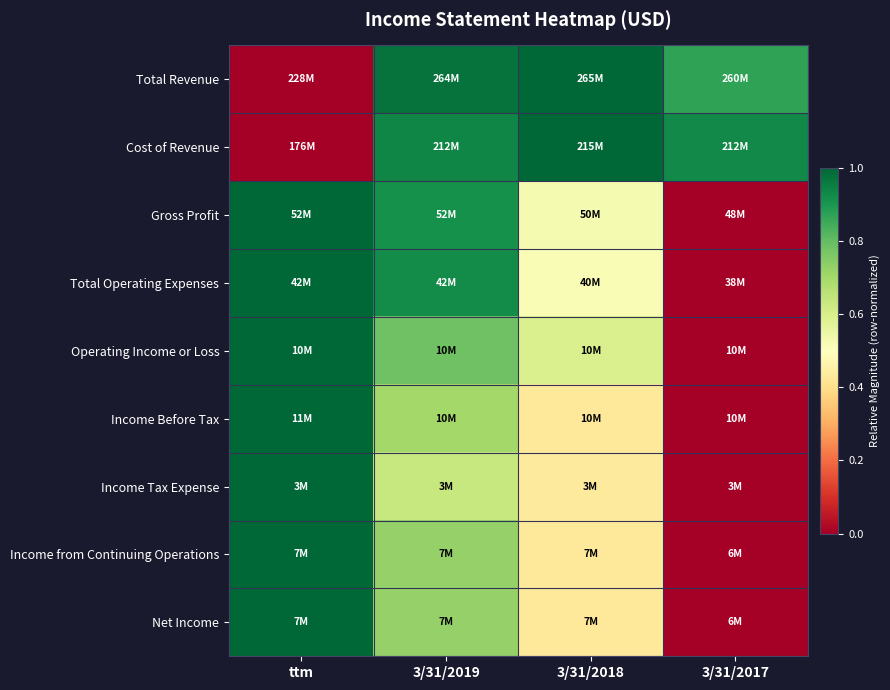

At which category is the sum across all series the highest?

3/31/2019